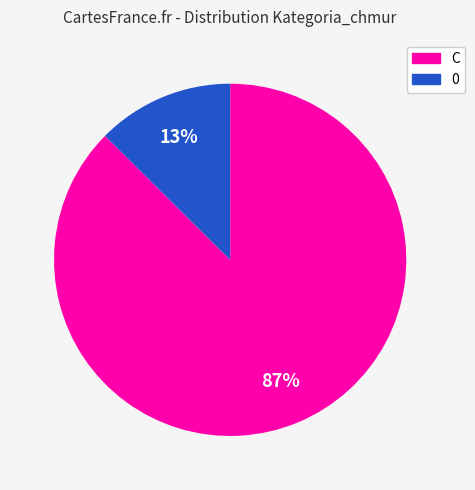

Which slice is the largest?

C